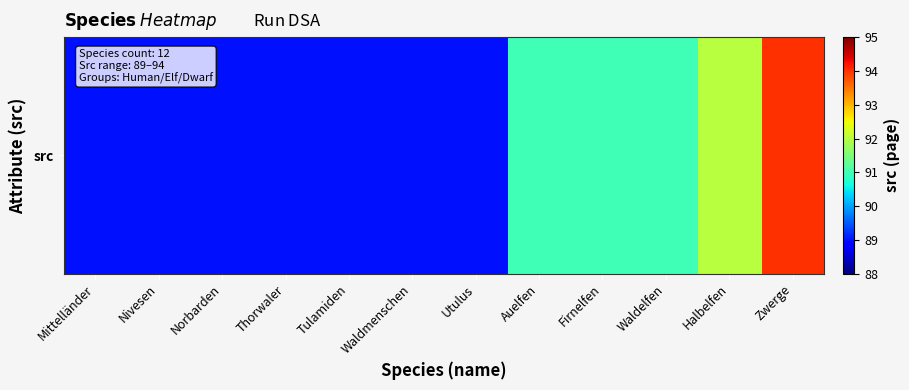

What is the smallest value displayed?

89